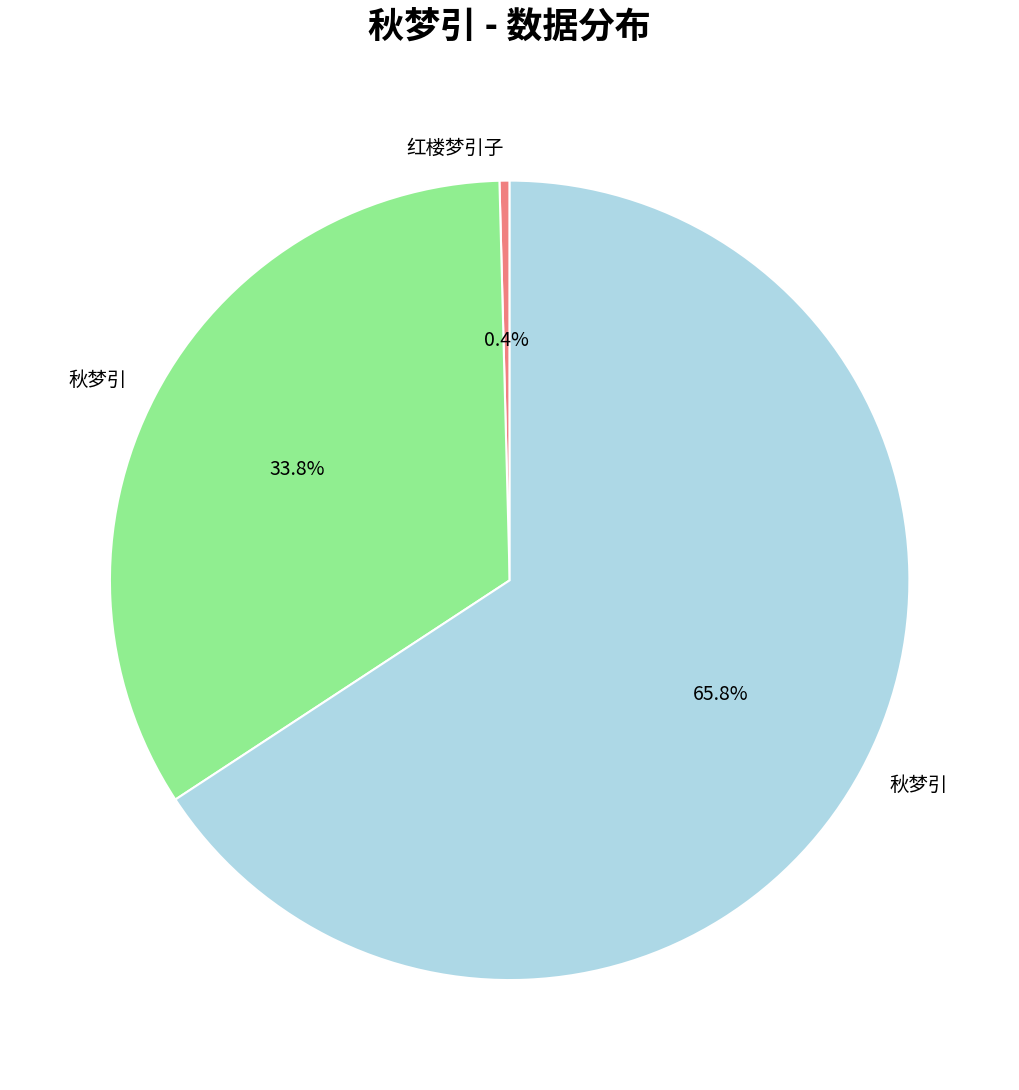

Is there a majority slice in this chart?

Yes